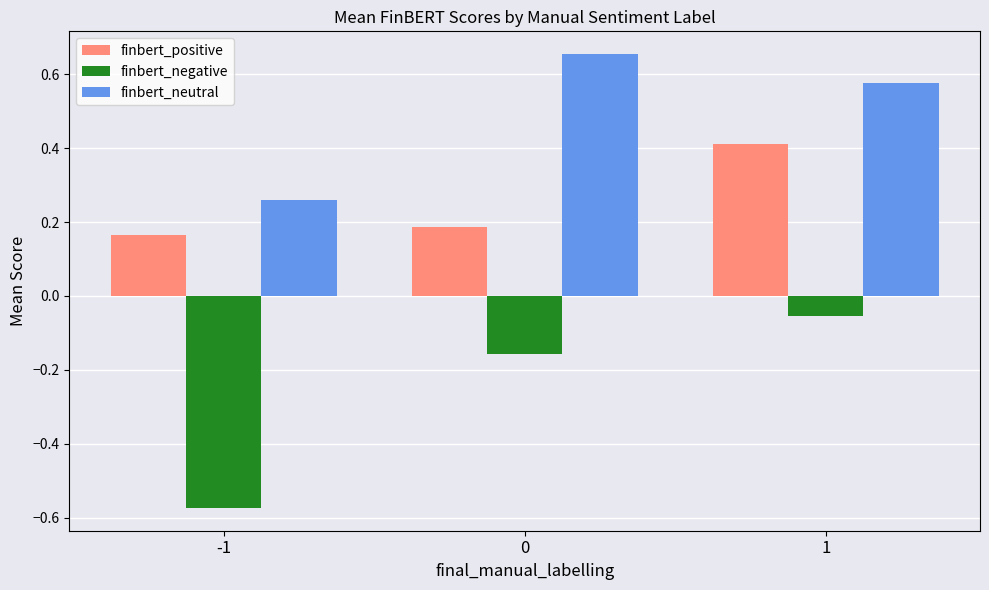

Are the bars grouped side by side (vs. stacked)?

Yes